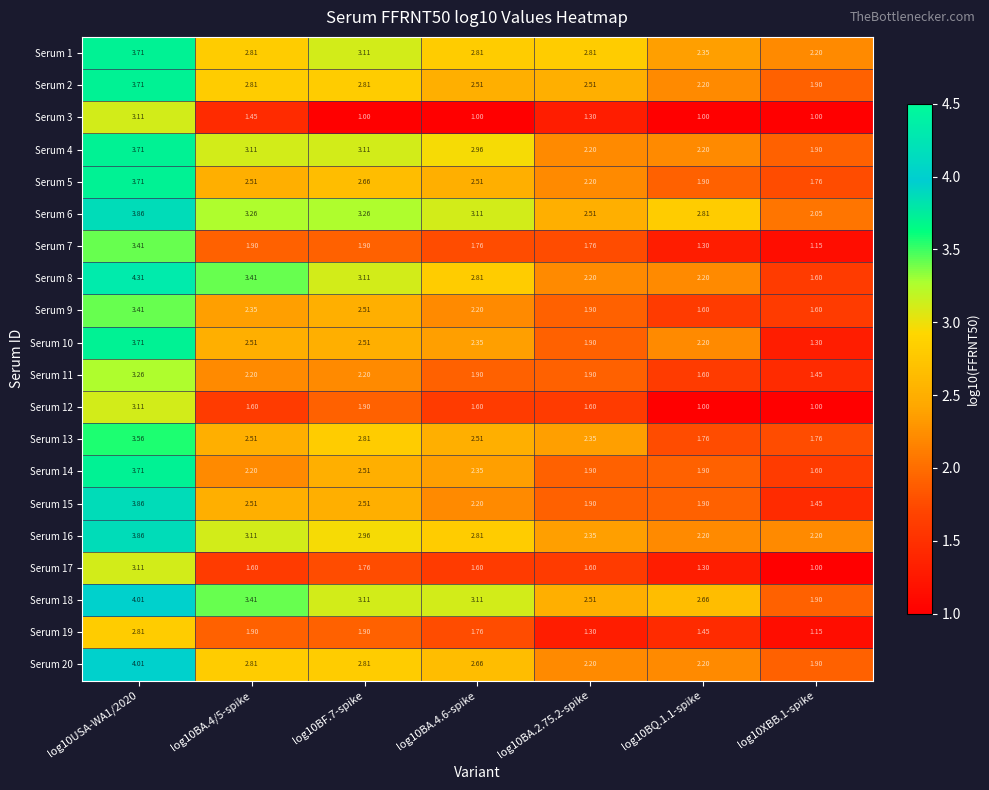

Is the value of Serum 9 at log10BA.4.6-spike greater than the value of Serum 1 at log10BQ.1.1-spike?

No